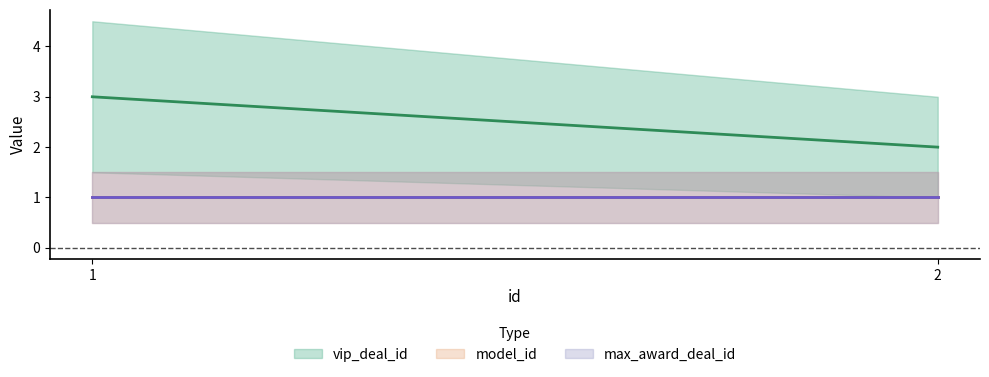

Between 1 and 2, which series saw the biggest shift?

vip_deal_id